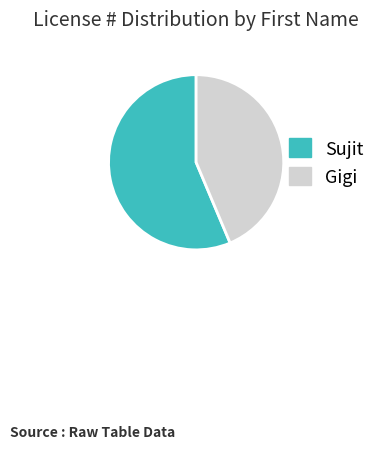

Which category accounts for the majority?

Sujit